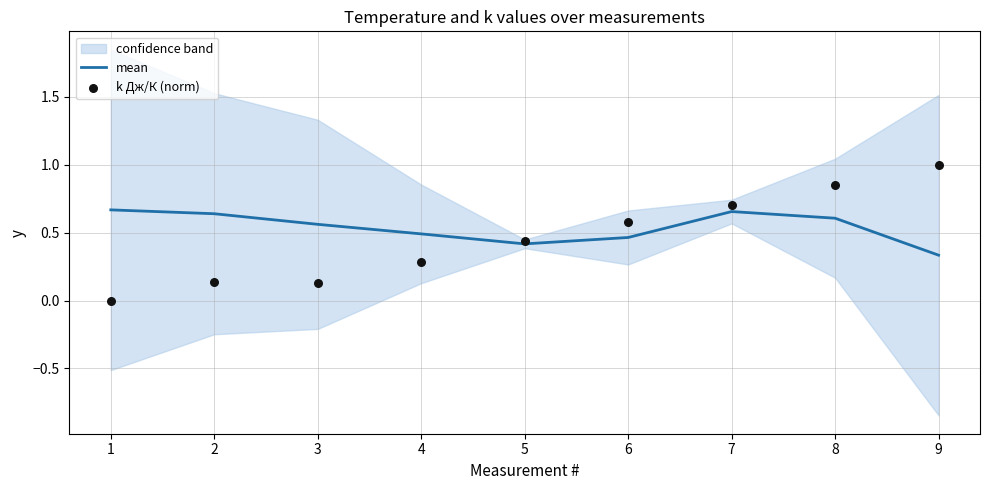

Which series has the widest spread of Y values?

k Дж/К (norm)